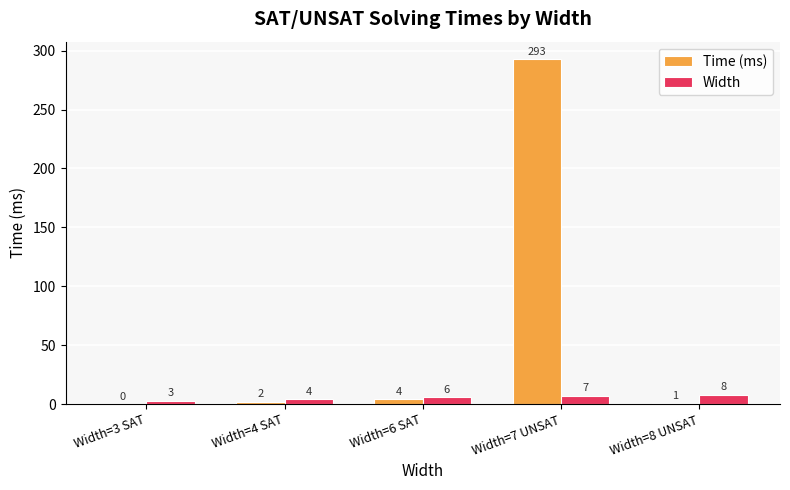

Which series changed the most between Width=4 SAT and Width=7 UNSAT?

Time (ms)